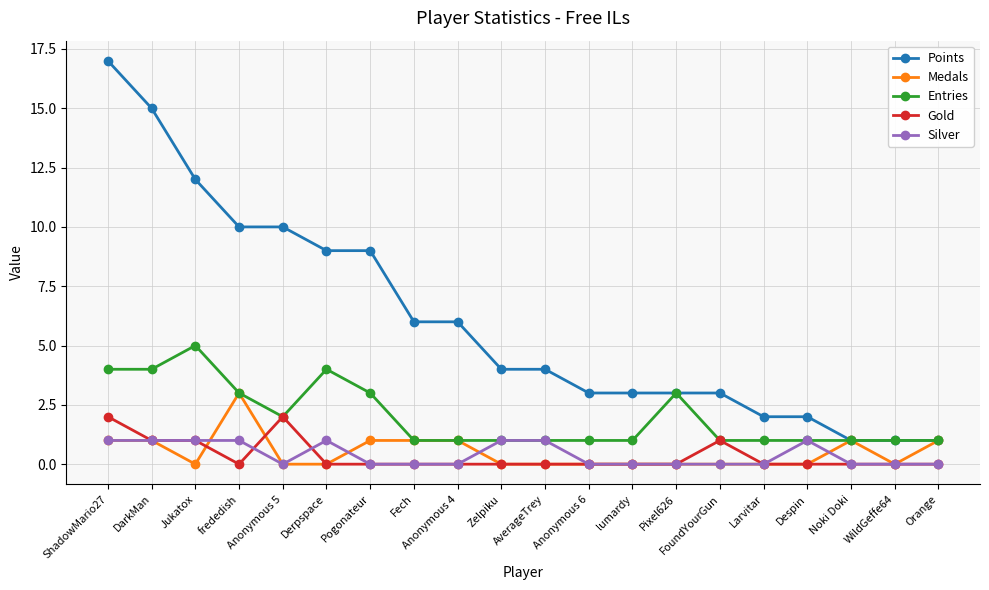

List the series in order of their peak value, lowest first.

Silver, Gold, Medals, Entries, Points